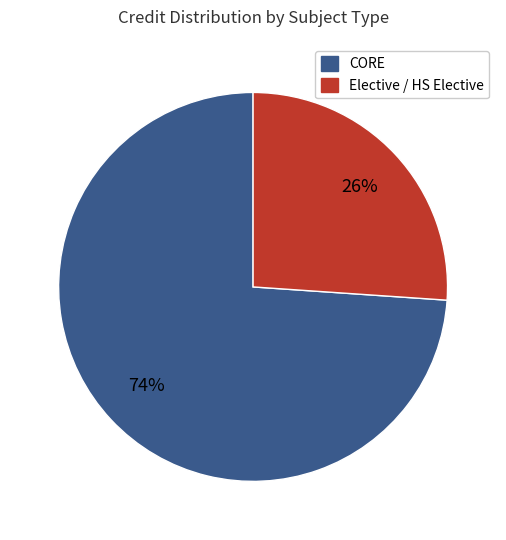

To the nearest percent, what is the difference between the largest and smallest slice percentages?

48%